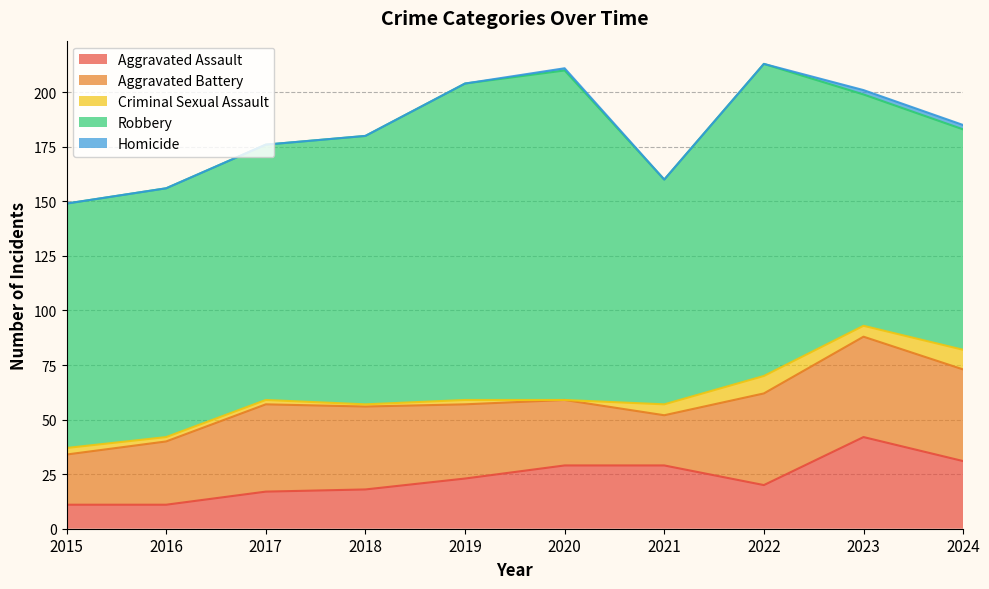

Rank the series at 2015 from lowest to highest value.

Homicide, Criminal Sexual Assault, Aggravated Assault, Aggravated Battery, Robbery